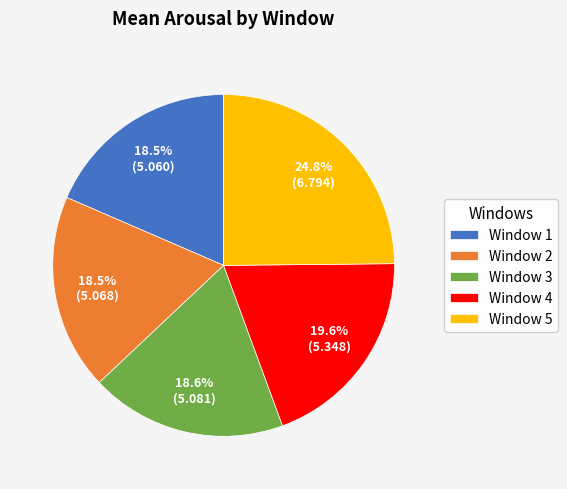

Is Window 2 the majority of the pie?

No